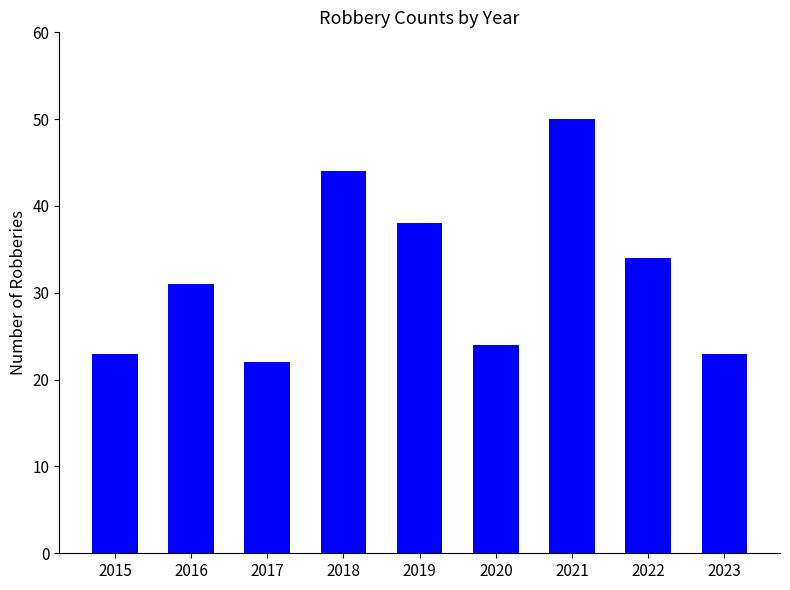

Is it true that the value at 2018 is 44?

True